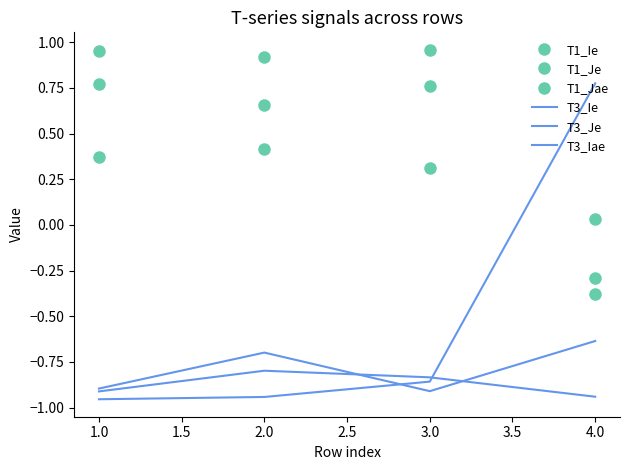

At how many categories does at least one series exceed 0?

4